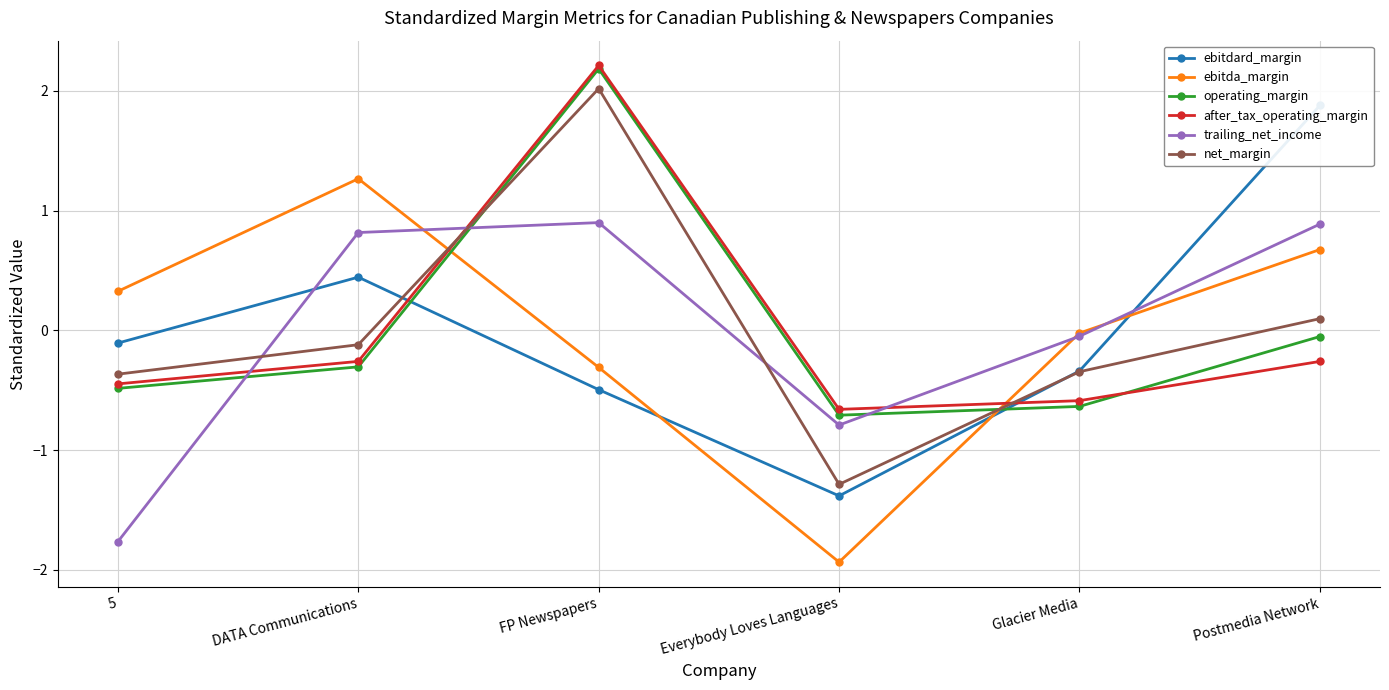

Reading left to right, transcribe all the data shown in this chart.

ebitdard_margin: -0.1	0.4	-0.5	-1.4	-0.3	1.9
ebitda_margin: 0.3	1.3	-0.3	-1.9	-0.0	0.7
operating_margin: -0.5	-0.3	2.2	-0.7	-0.6	-0.1
after_tax_operating_margin: -0.4	-0.3	2.2	-0.7	-0.6	-0.3
trailing_net_income: -1.8	0.8	0.9	-0.8	-0.0	0.9
net_margin: -0.4	-0.1	2.0	-1.3	-0.3	0.1